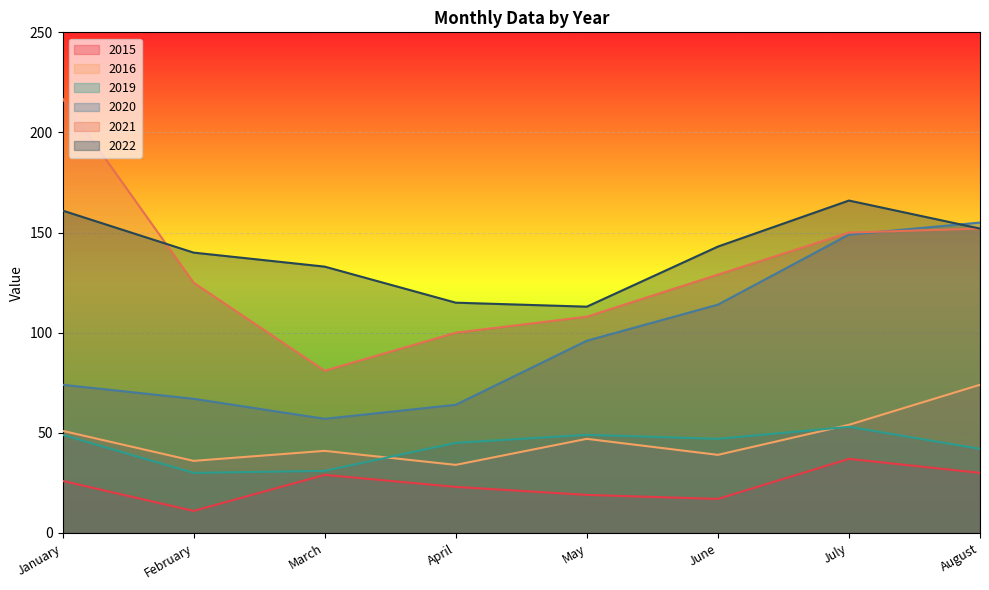

Is it true that 2015 equals 28 at May?

False